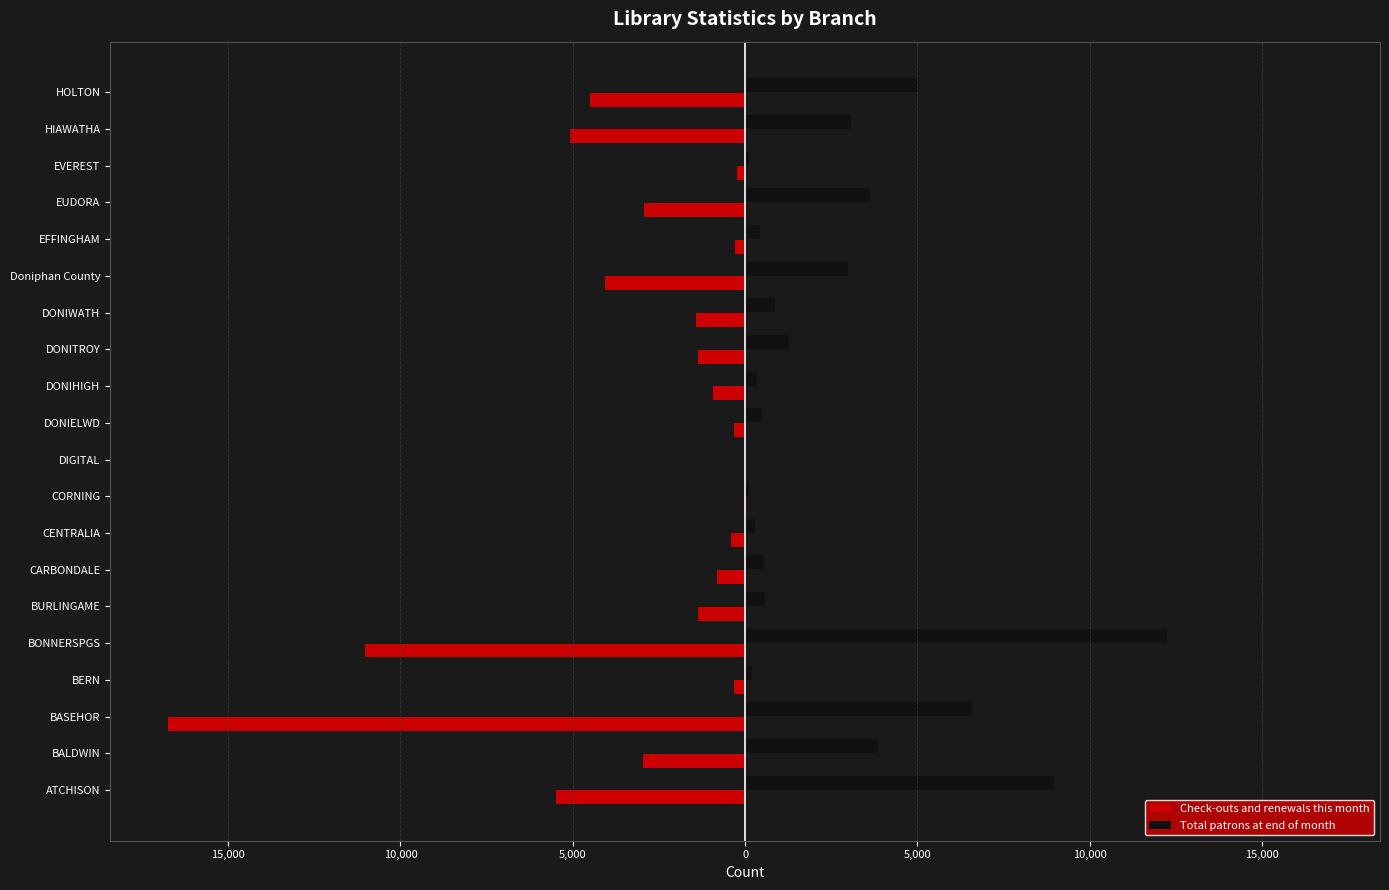

Reading left to right, what are all the values shown in this chart?

Check-outs and renewals this month: -5488	-2952	-16748	-319	-11035	-1379	-806	-404	-45	0	-312	-927	-1376	-1437	-4052	-288	-2930	-246	-5067	-4492
Total patrons at end of month: 8965	3857	6598	199	12252	575	535	287	104	2	488	352	1260	876	2976	445	3630	110	3085	5050